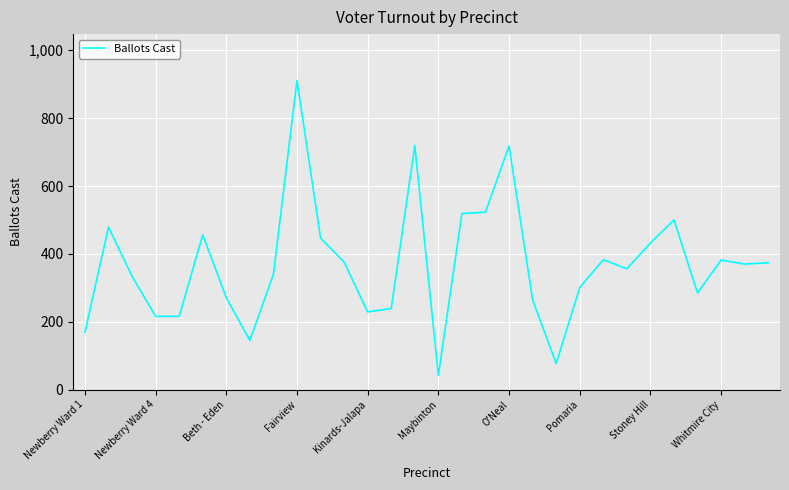

What is the maximum value shown in the chart?

911